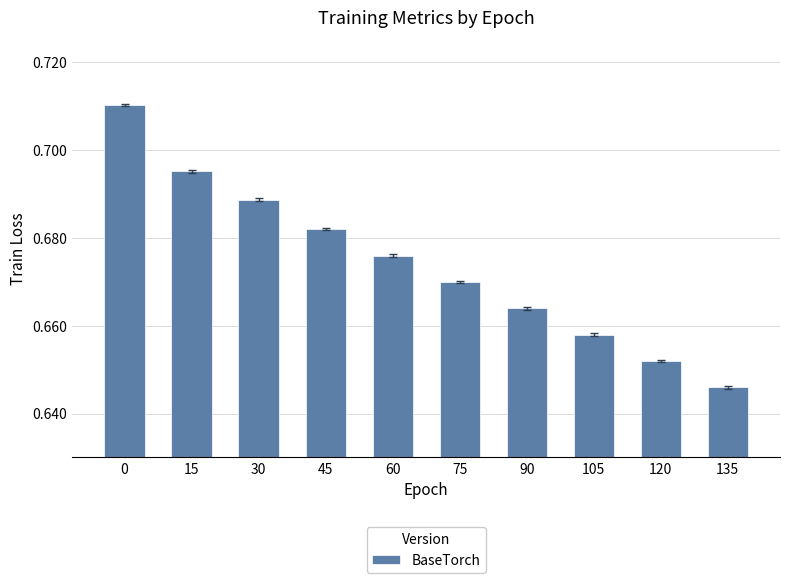

What is the difference between the maximum and minimum values?

0.1